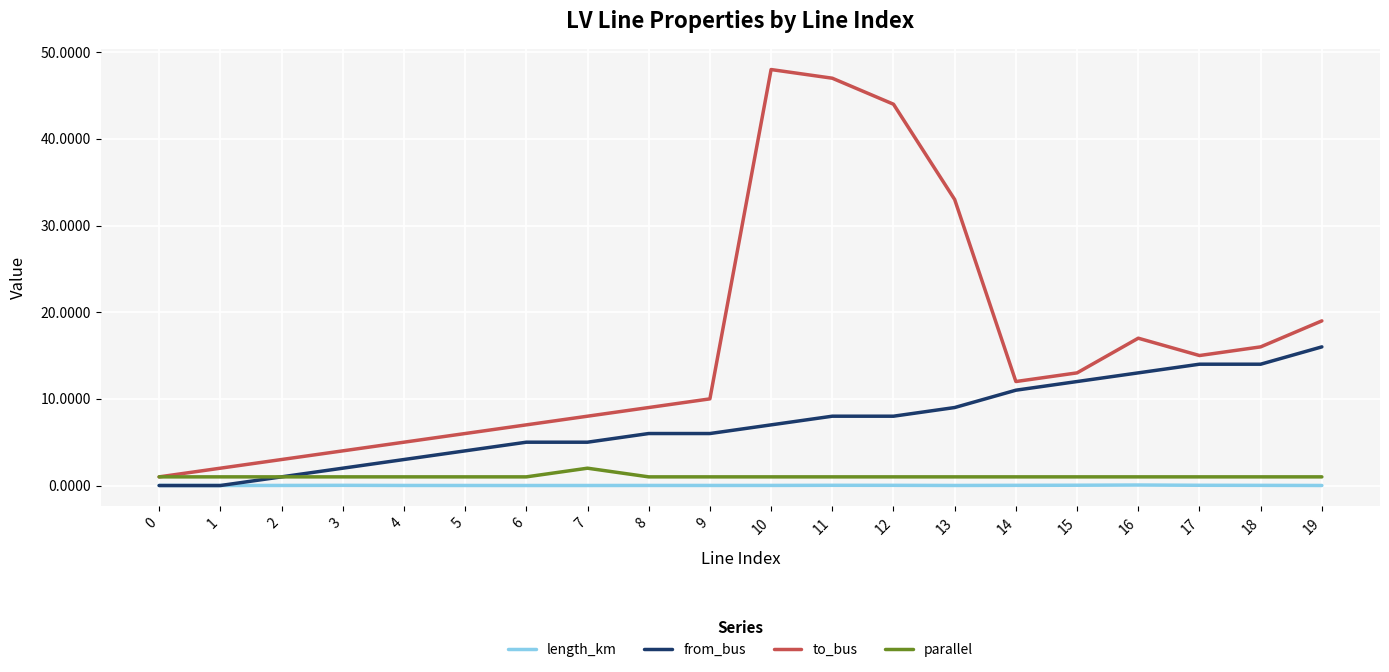

Which series has the widest spread of values?

to_bus